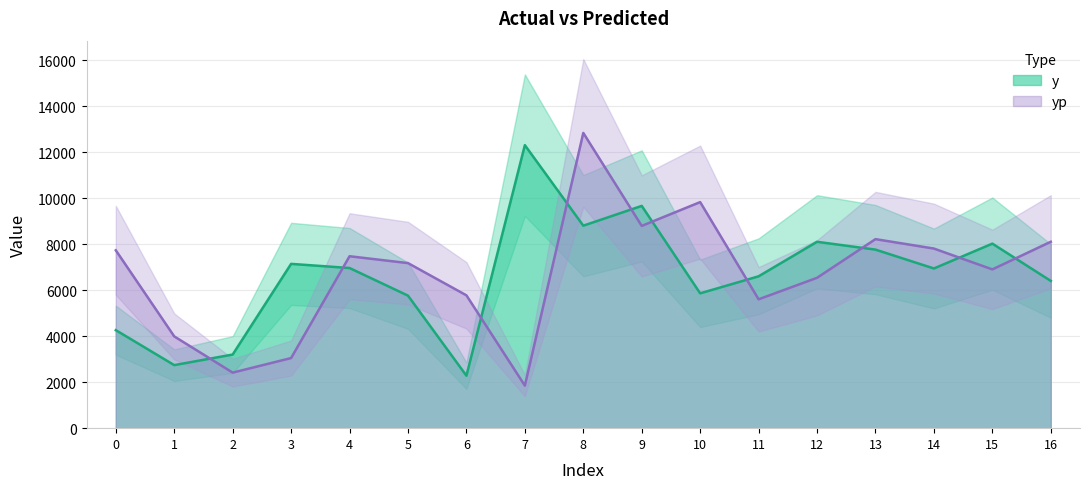

How many lines are shown in the chart?

2